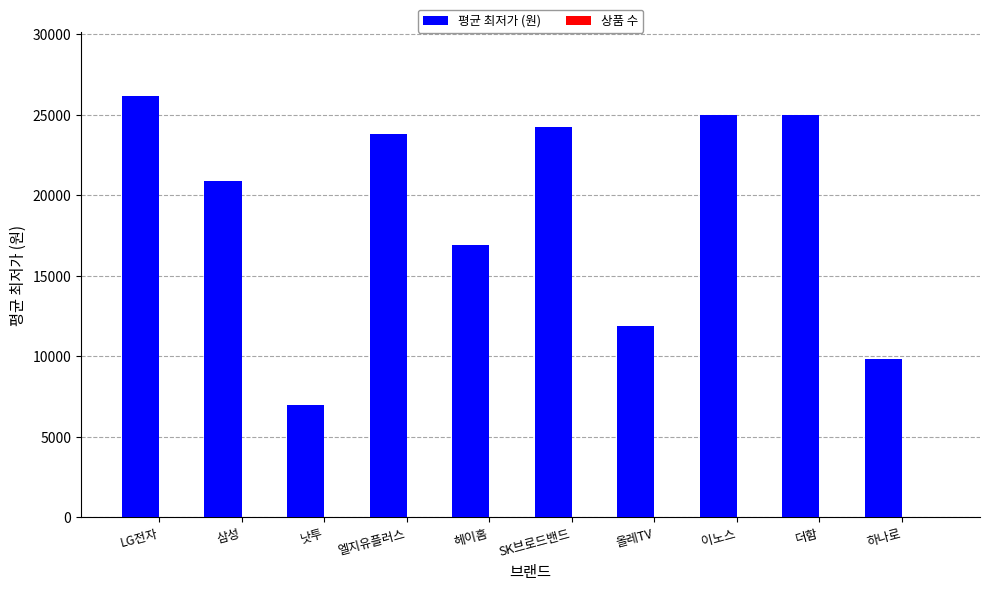

Which series changed the most between 엘지유플러스 and 이노스?

평균 최저가 (원)